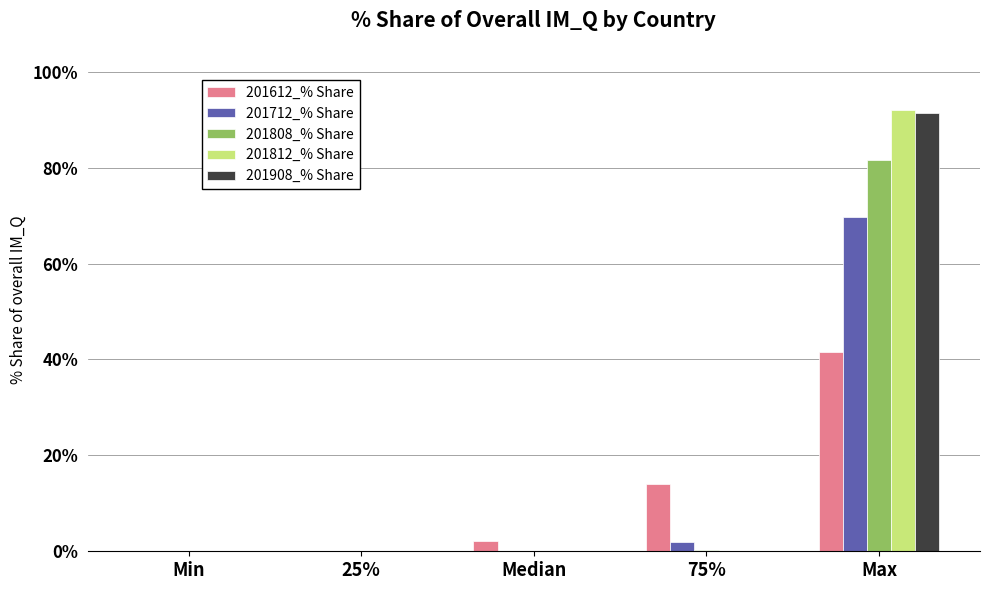

The 201612_% Share series shows 41.5 at Max. True or false?

True